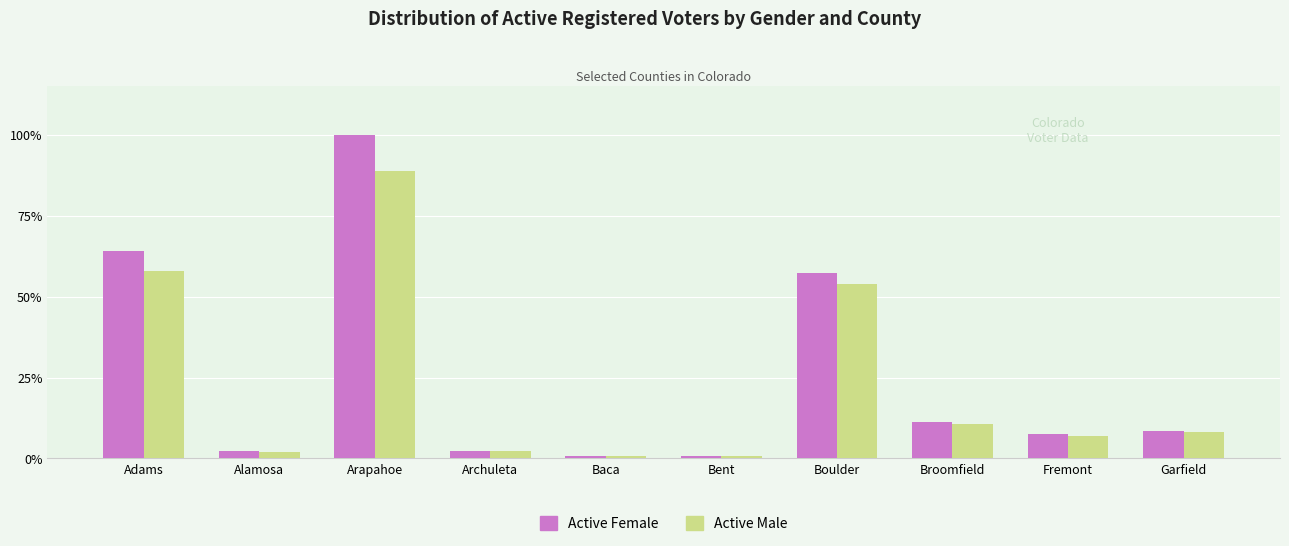

What is the maximum value shown in the chart?

100.0